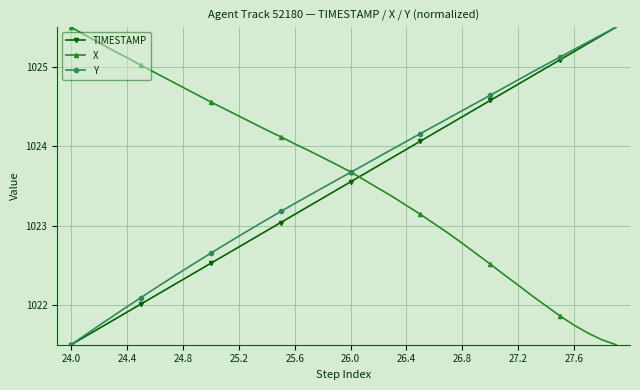

After their last crossing, which series has the higher values: TIMESTAMP or X?

TIMESTAMP